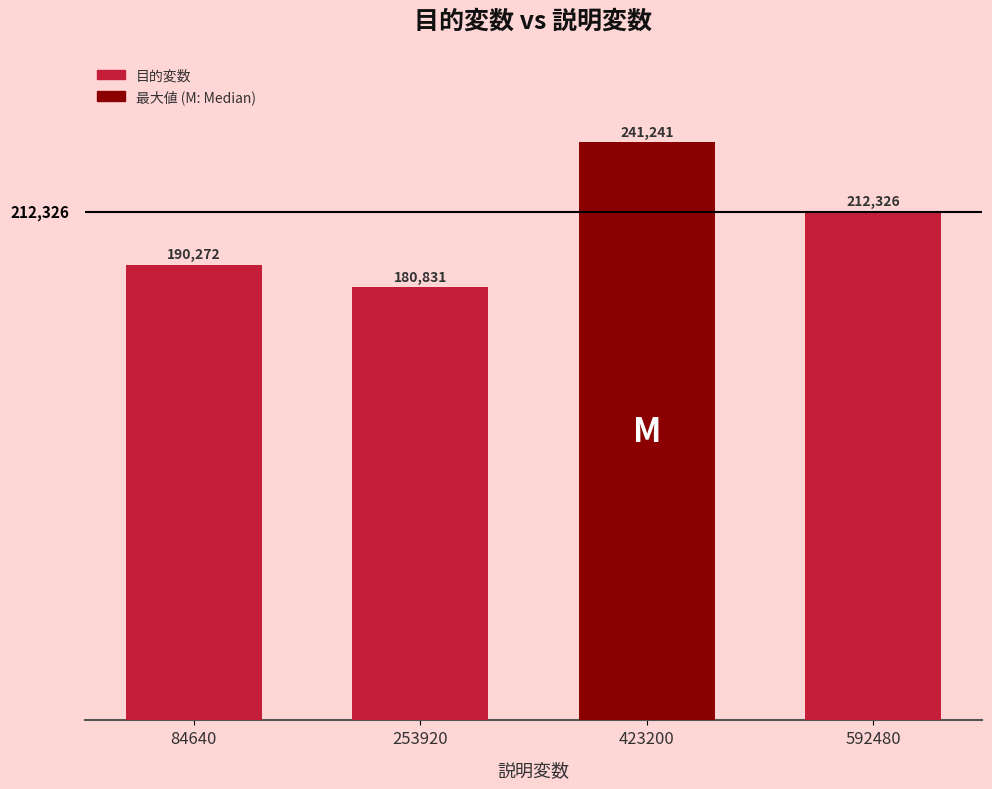

What is the difference between the maximum and minimum values?

60409.9